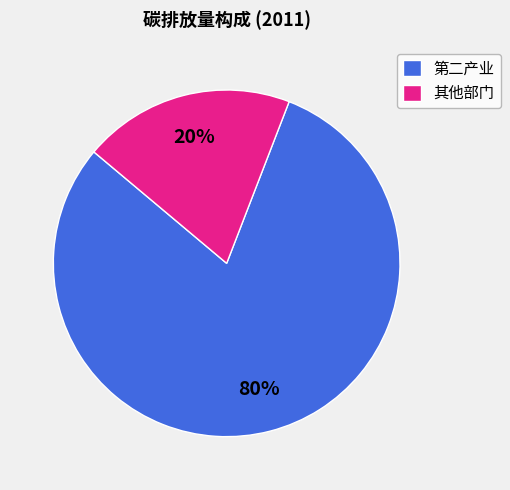

To the nearest percent, what is the difference between the largest and smallest slice percentages?

60%